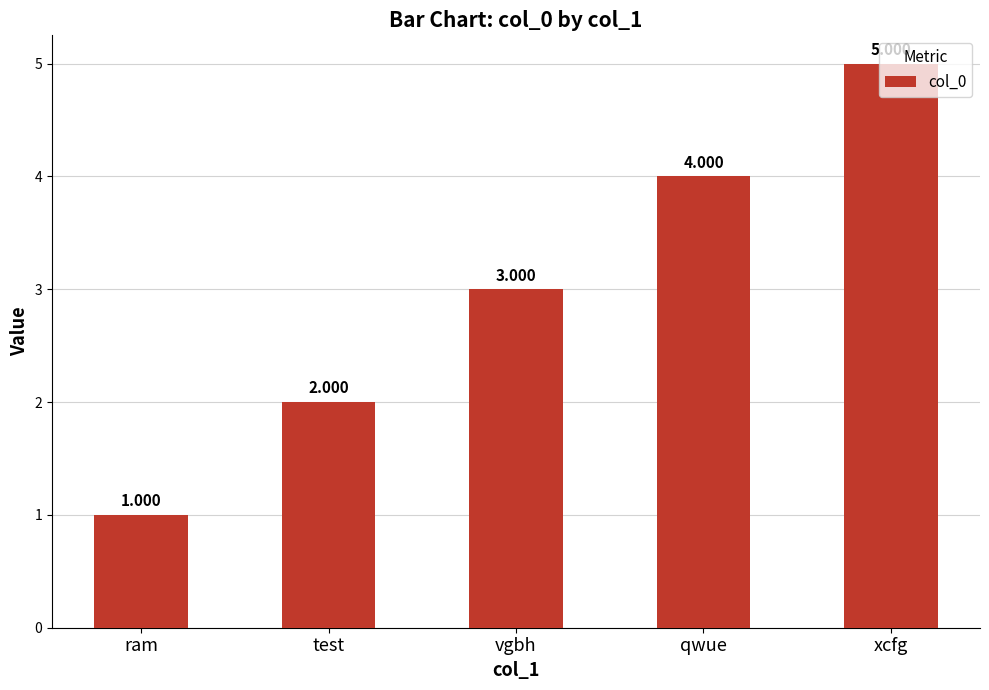

Reading left to right, extract all data points from this chart.

ram=1	test=2	vgbh=3	qwue=4	xcfg=5